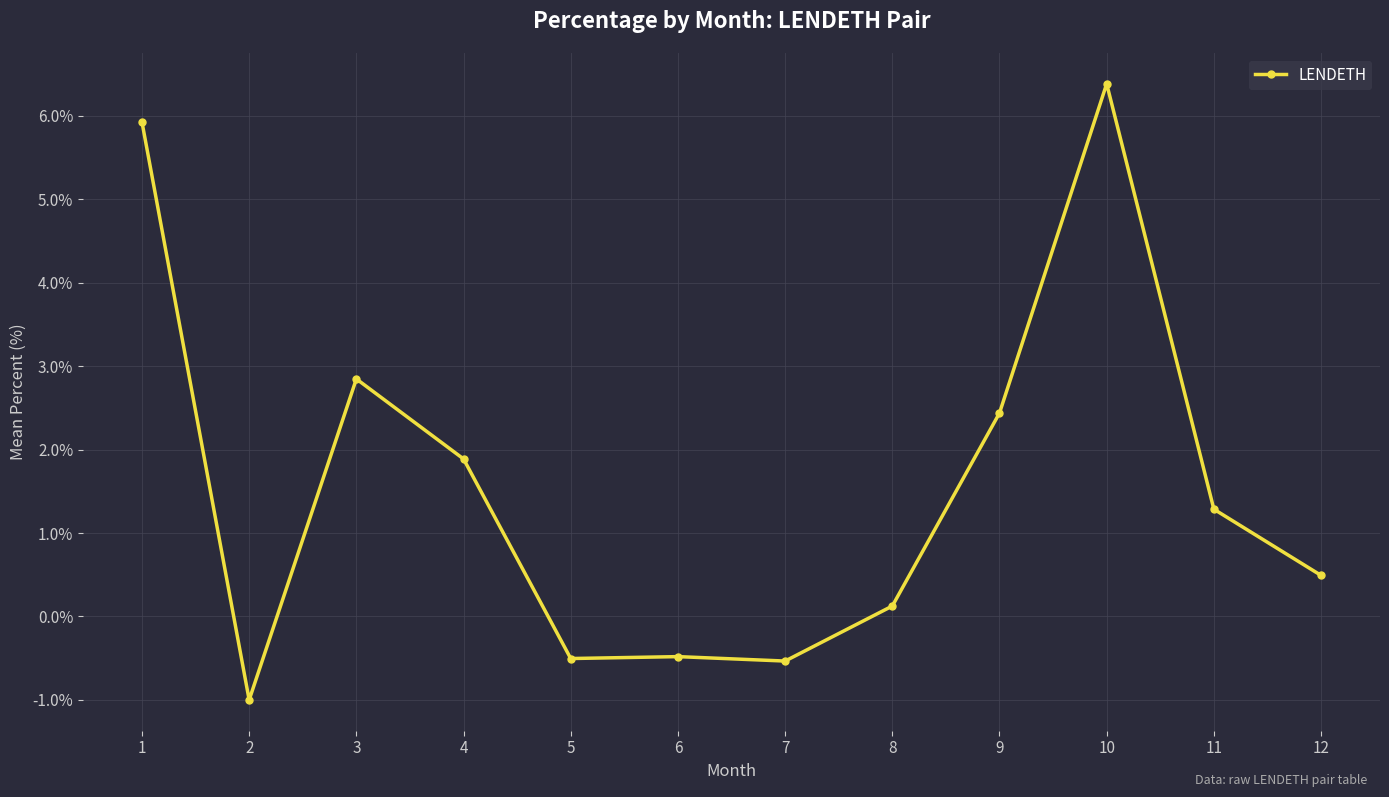

What is the change in value from 7 to 11?

+1.8